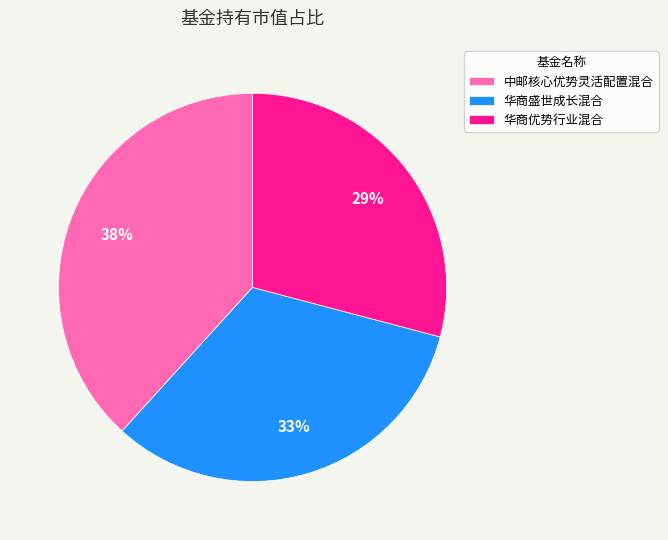

How many segments does this pie chart have?

3